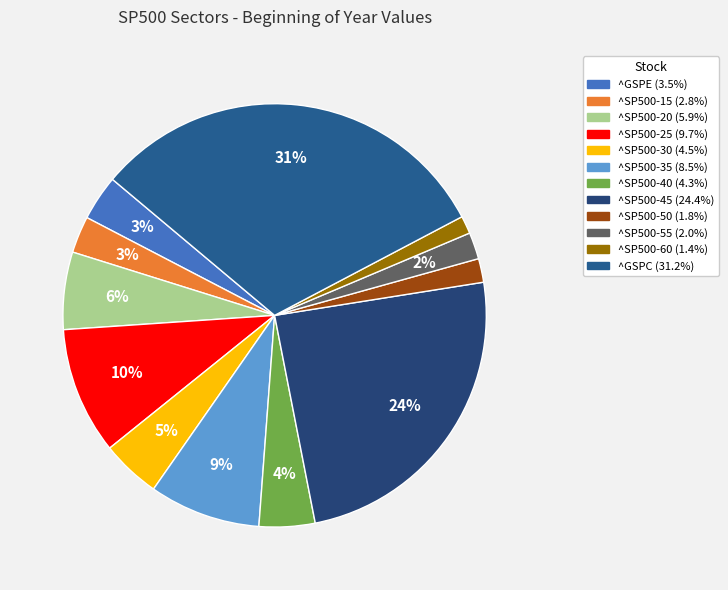

The ^GSPC slice represents 31% of the pie. True or false?

True